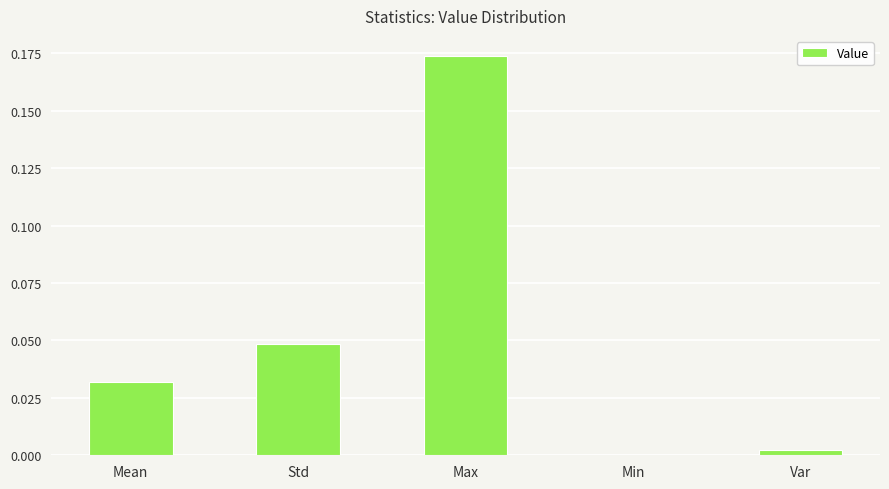

The chart shows a value of 0.1 at Min. True or false?

False